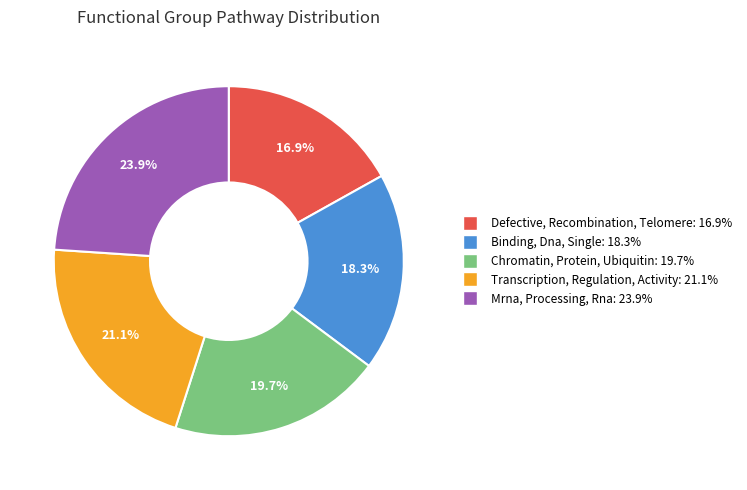

Which slice is the largest?

Mrna, Processing, Rna